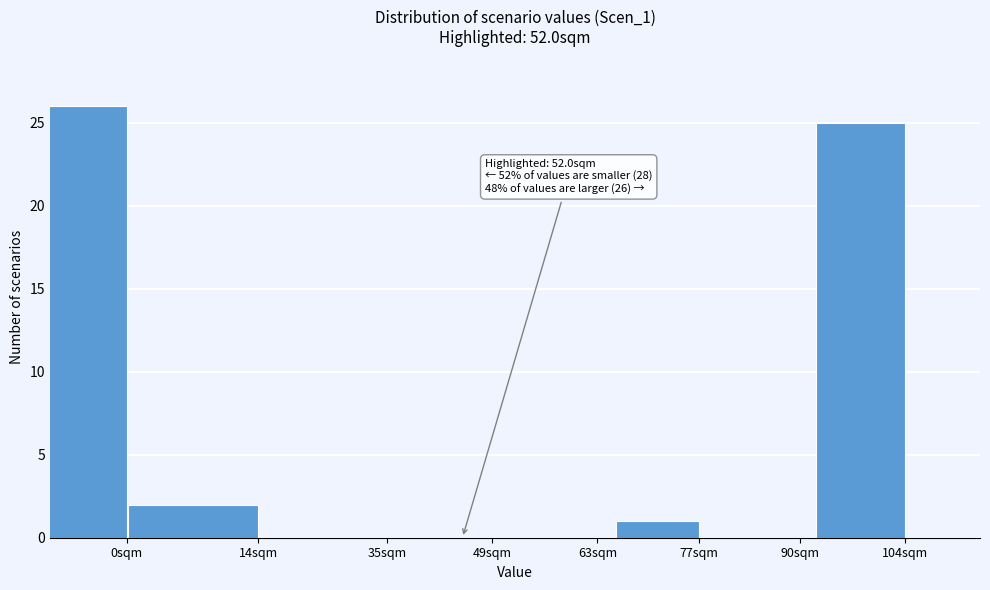

Reading left to right, what are all the values shown in this chart?

0sqm=26	14sqm=2	35sqm=0	49sqm=0	63sqm=0	77sqm=1	90sqm=0	104sqm=25